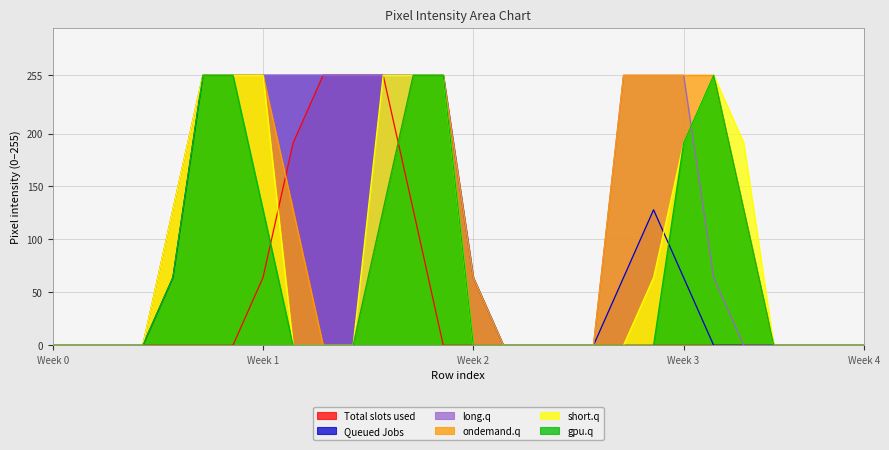

The Total slots used series shows 0 at Week 0. True or false?

True